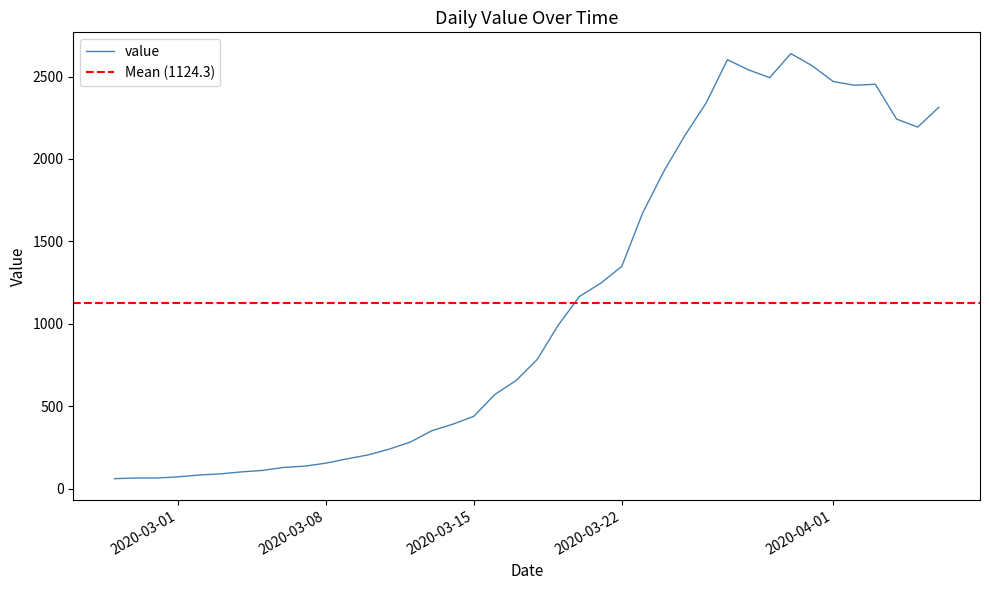

Reading right to left, extract all data points from this chart.

2313	2193	2242	2453	2447	2470	2566	2639	2493	2540	2602	2341	2145	1927	1675	1348	1246	1166	993	784	656	572	439	391	351	283	240	205	181	155	137	129	111	102	90	83	72	65	65	61